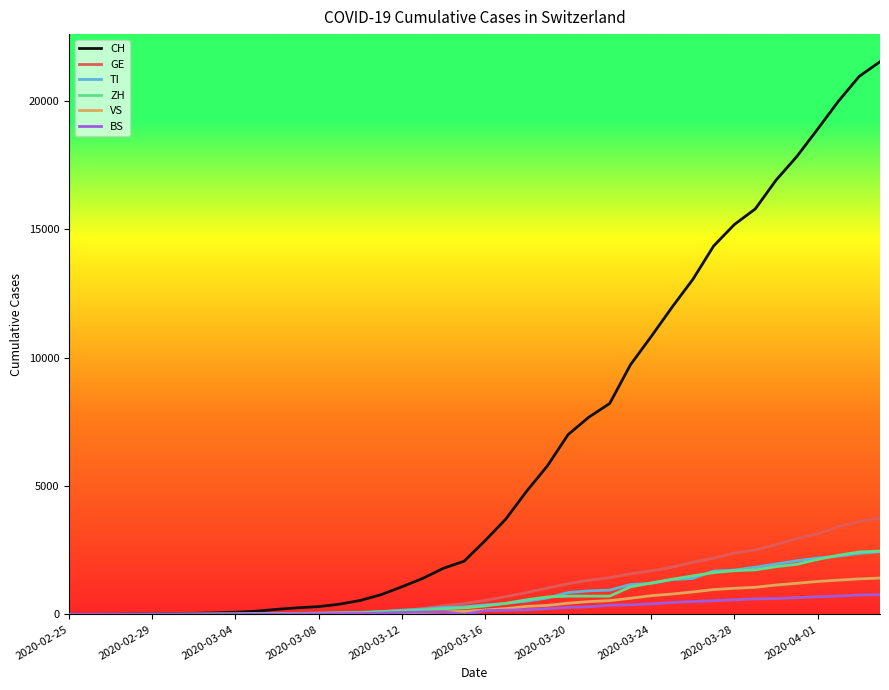

Which series has the largest total across all categories?

CH